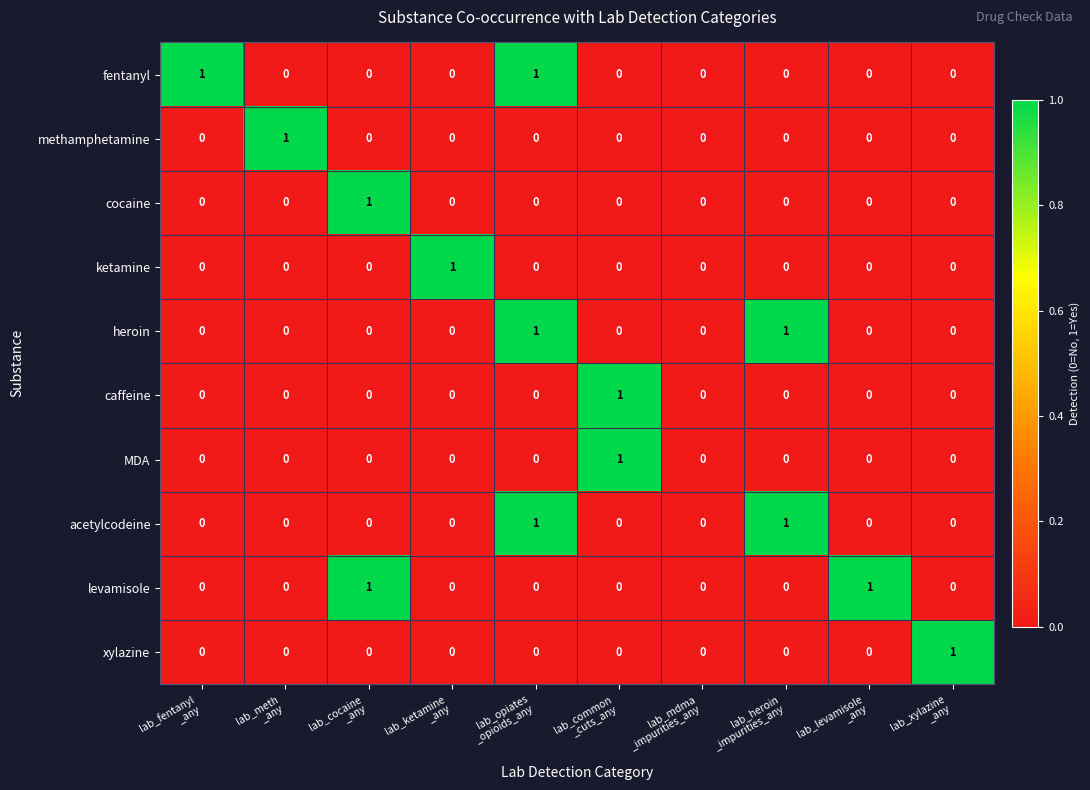

Between lab_cocaine
_any and lab_xylazine
_any, which is larger?

lab_cocaine
_any